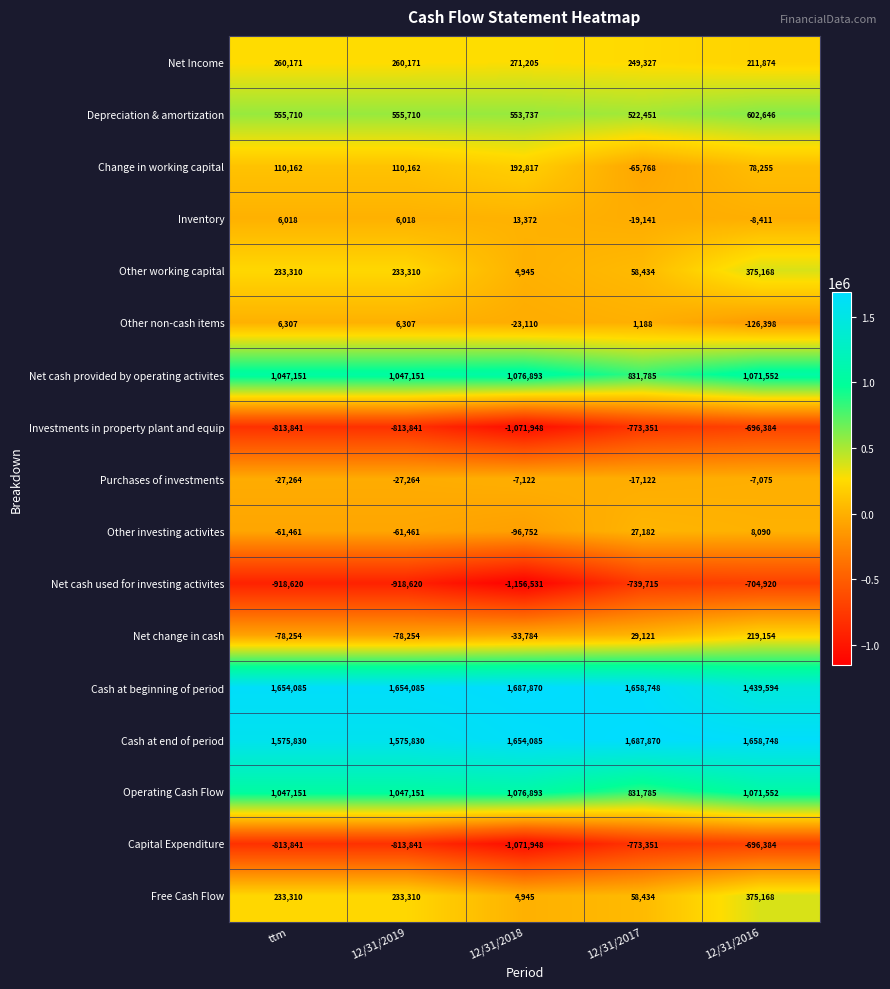

Which series has the widest spread of values?

Net cash used for investing activites